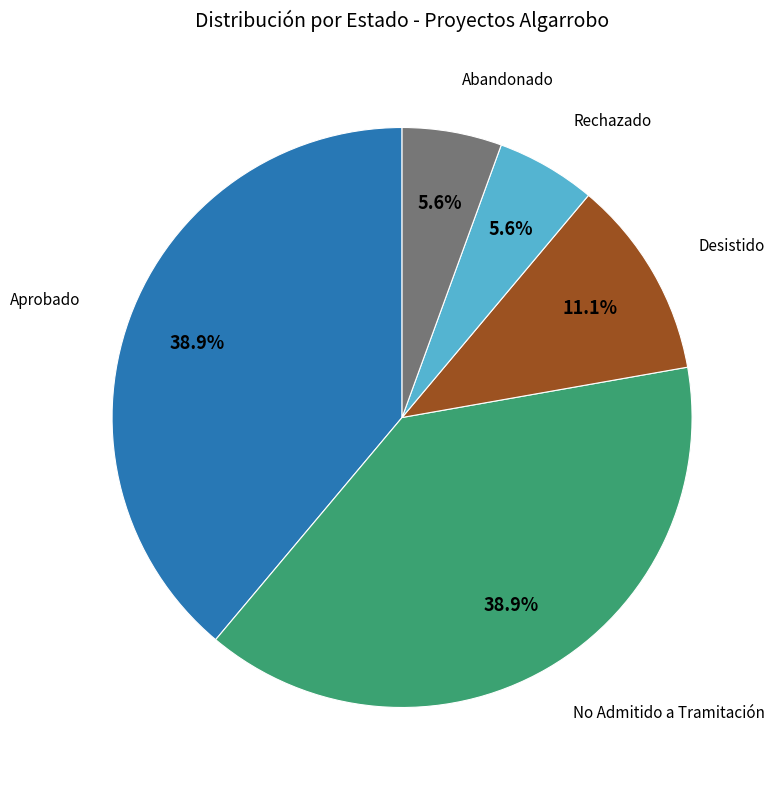

Is there a majority slice in this chart?

No